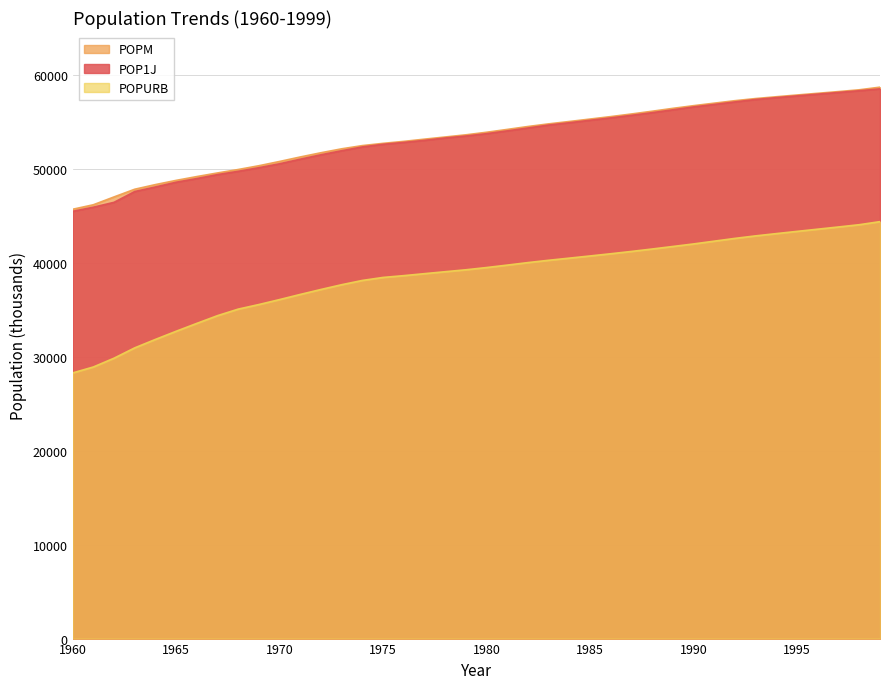

What is the maximum value for POP1J?

58496.6